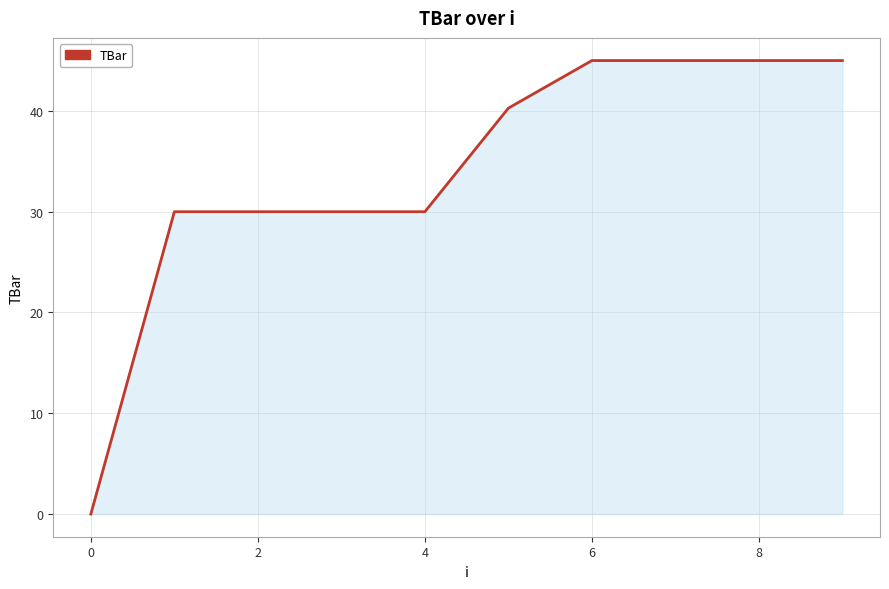

What is the maximum value shown in the chart?

45.0